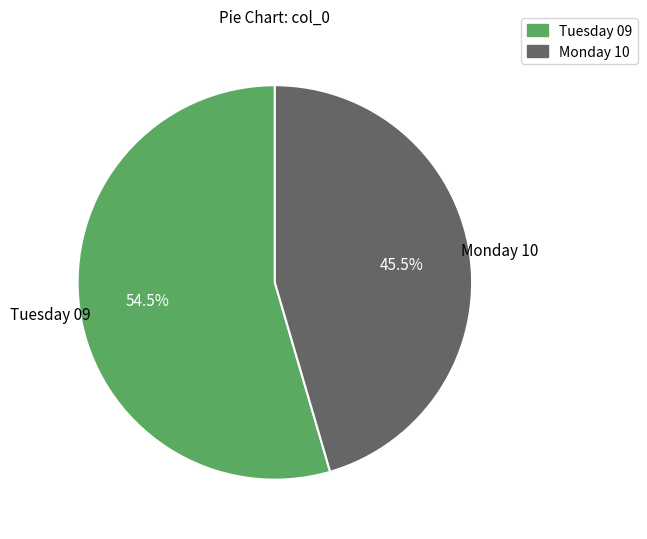

Rank the categories by value from lowest to highest.

Monday 10, Tuesday 09